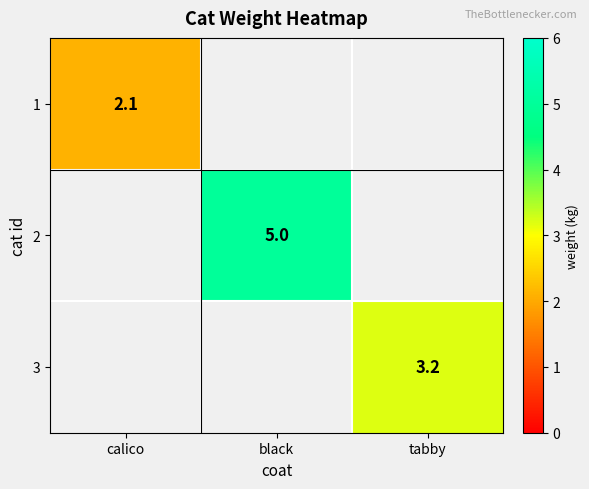

Is it true that 2 equals 5.0 at black?

True